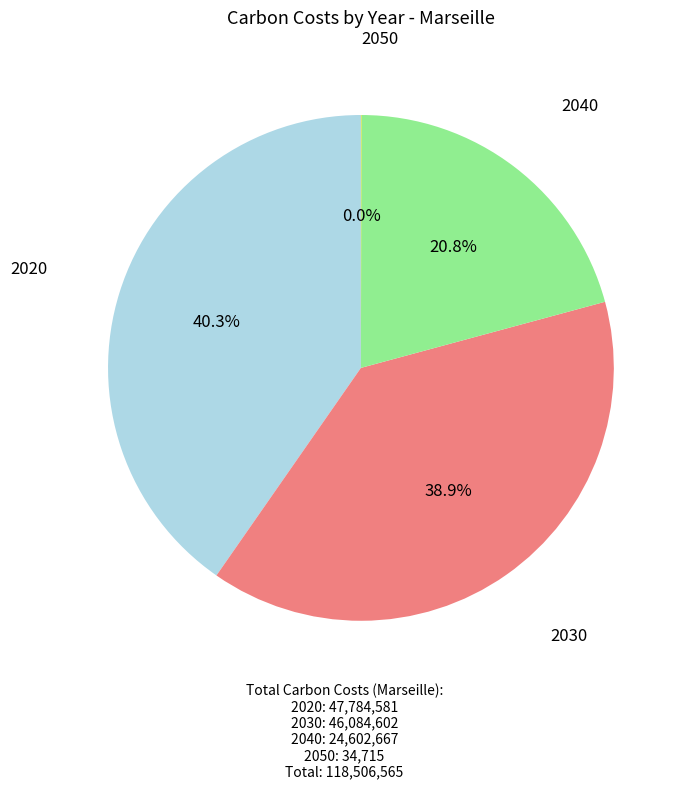

Is there a majority slice in this chart?

No